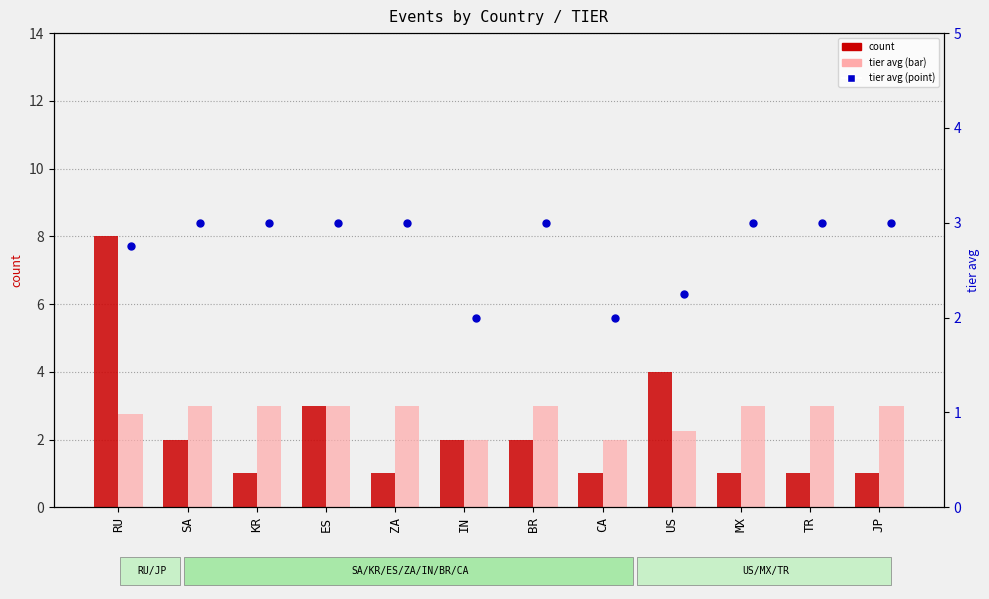

At which category is the sum across all series the highest?

RU